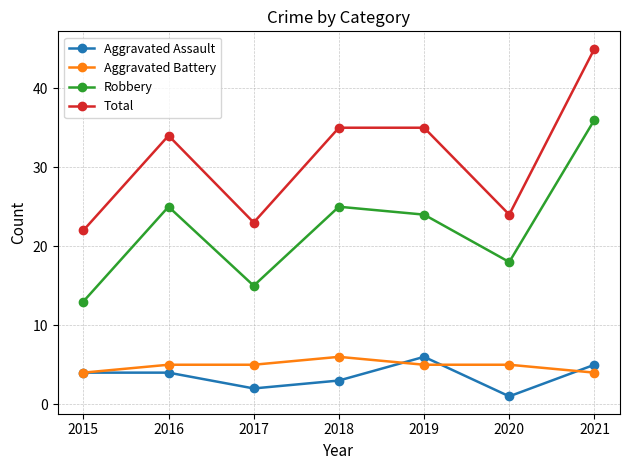

Which label corresponds to the largest value in the chart?

2021